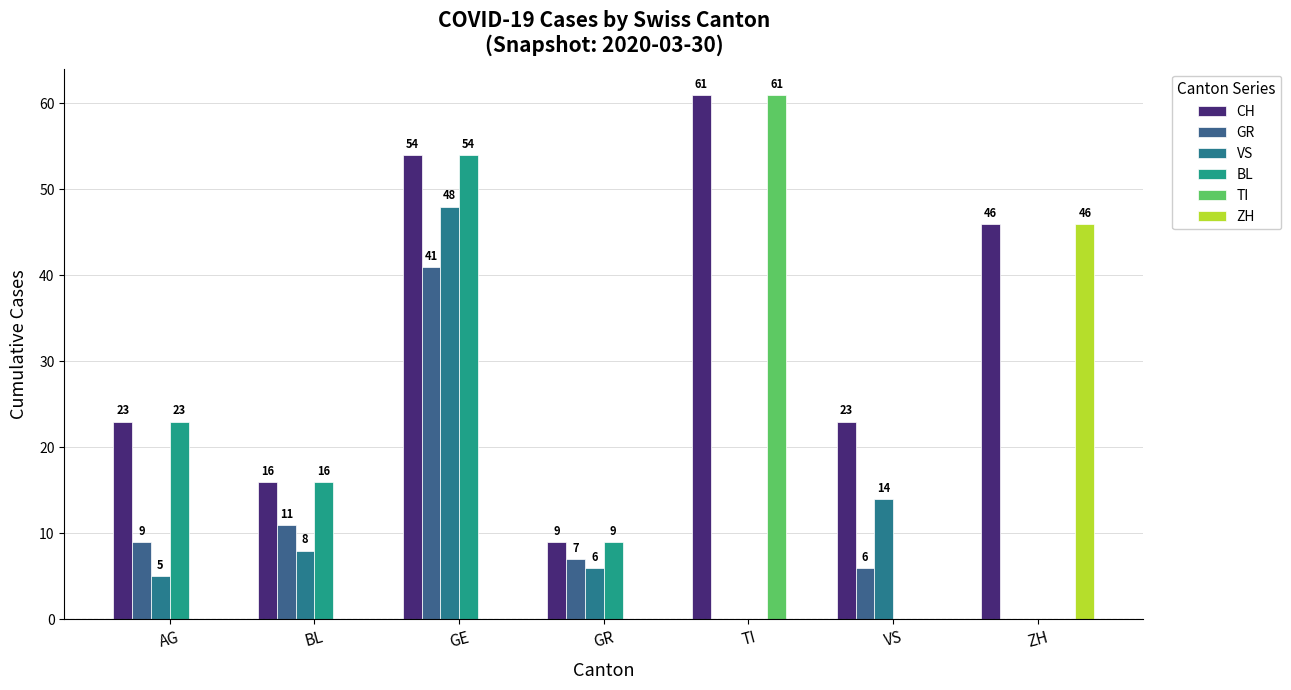

At how many categories does at least one series exceed 23?

3